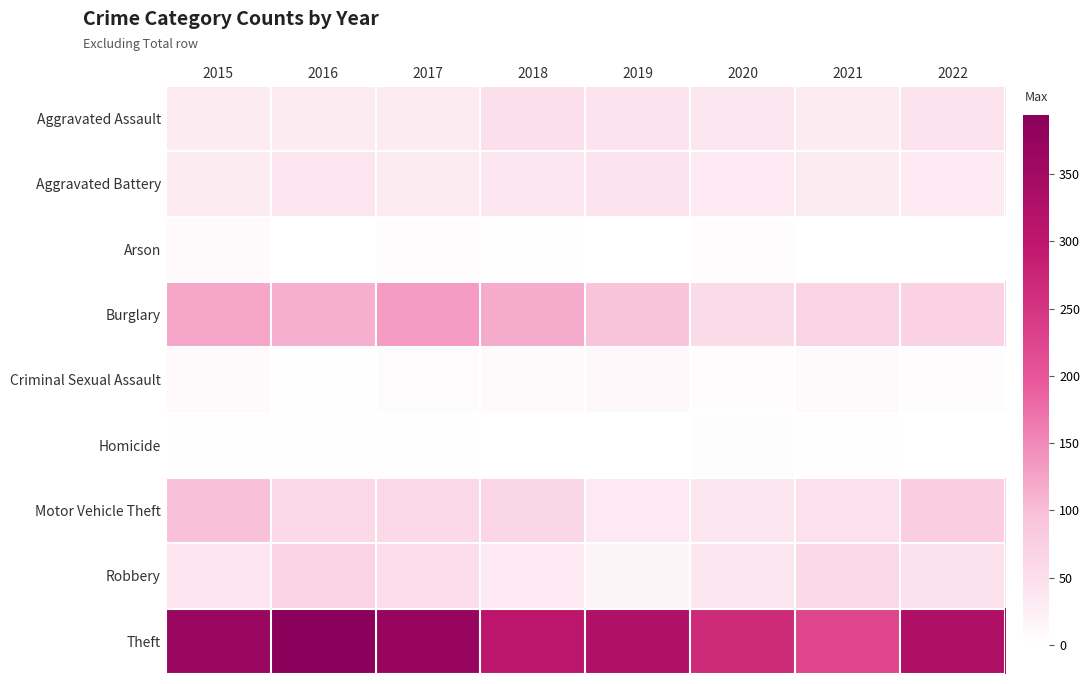

Where does the Aggravated Assault series first go above 39?

2018